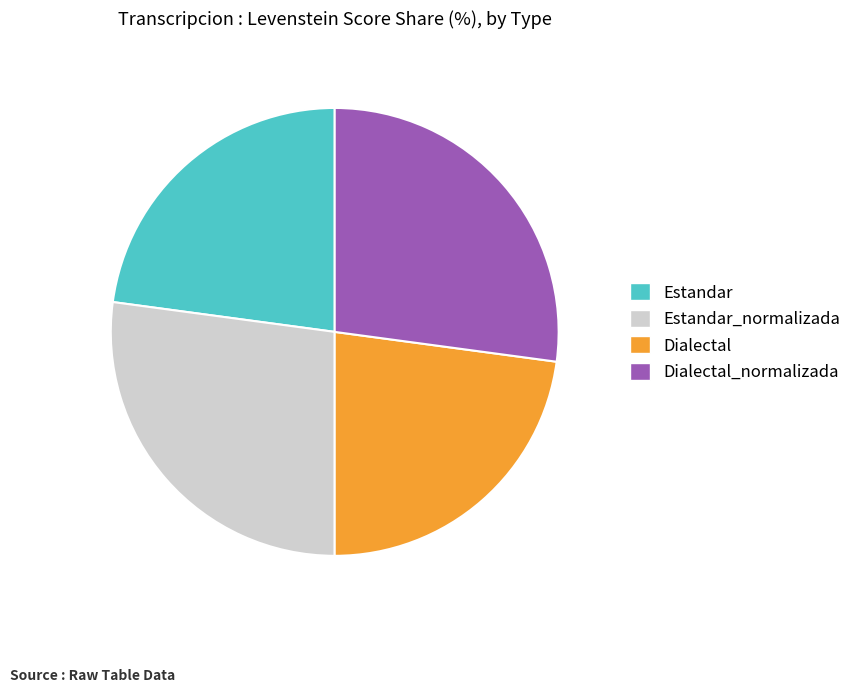

Do Dialectal_normalizada and Estandar_normalizada together represent more than half of the pie?

Yes